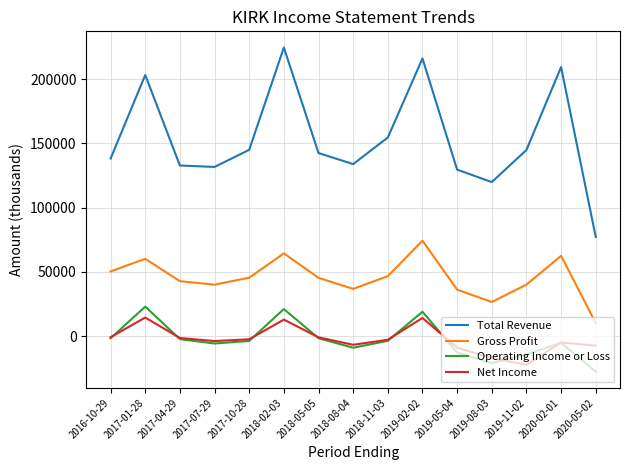

What is the lowest value of the Operating Income or Loss series?

-27600